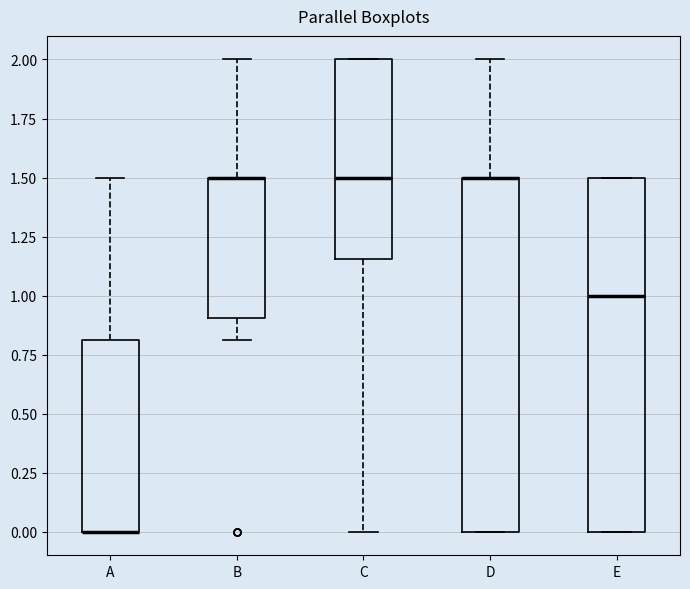

Reading left to right, transcribe this box plot: for each box, give where its median line is, the range the box spans, and where its two whiskers end, as read against the y-axis. The values are not printed on the chart, so give them approximately, as read against the axis.

A: median 0.00 (drawn on the box's lower edge), box 0.00 to 0.80, whiskers 0.00 to 1.50
B: median 1.50 (drawn on the box's upper edge), box 0.90 to 1.50, whiskers 0.80 to 2.00
C: median 1.50, box 1.15 to 2.00, whiskers 0.00 to 2.00
D: median 1.50 (drawn on the box's upper edge), box 0.00 to 1.50, whiskers 0.00 to 2.00
E: median 1.00, box 0.00 to 1.50, whiskers 0.00 to 1.50